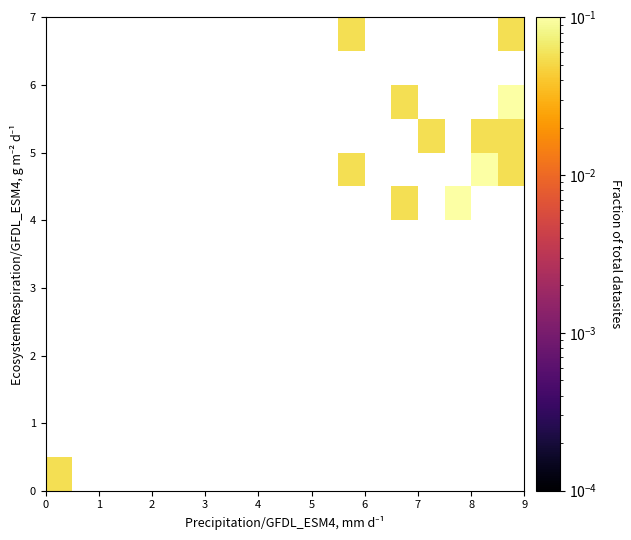

The value of row_2 at 2 is 0.0. True or false?

True